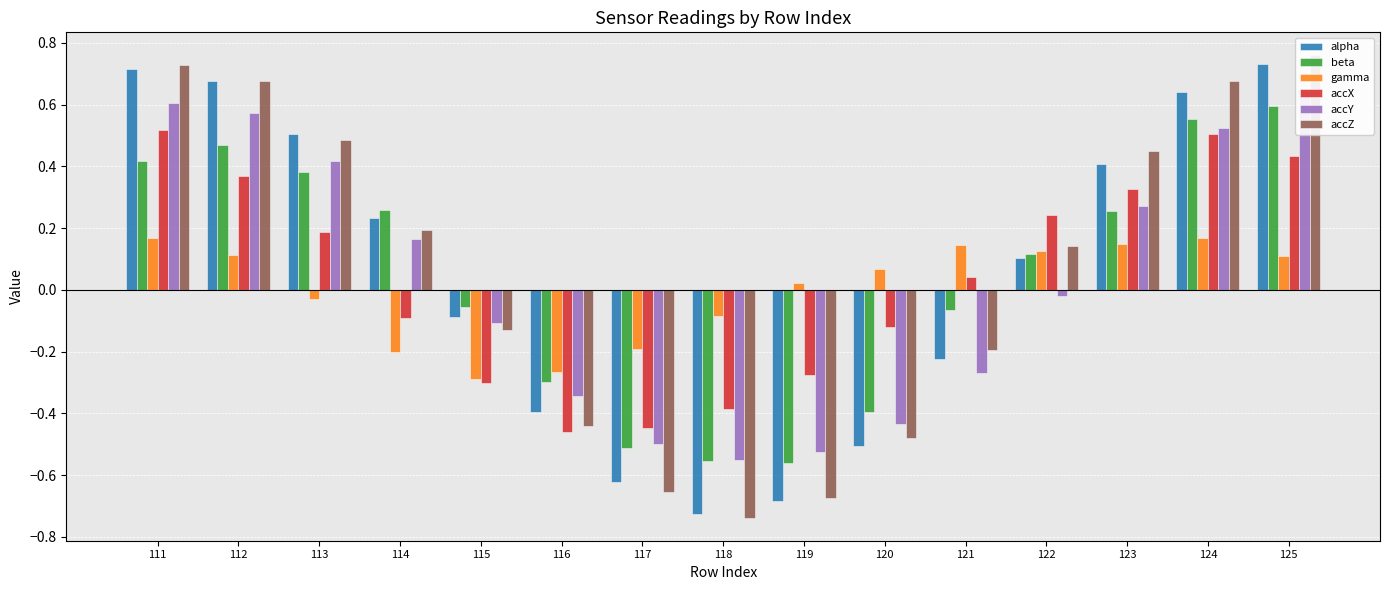

Read the beta value at 124.

0.6